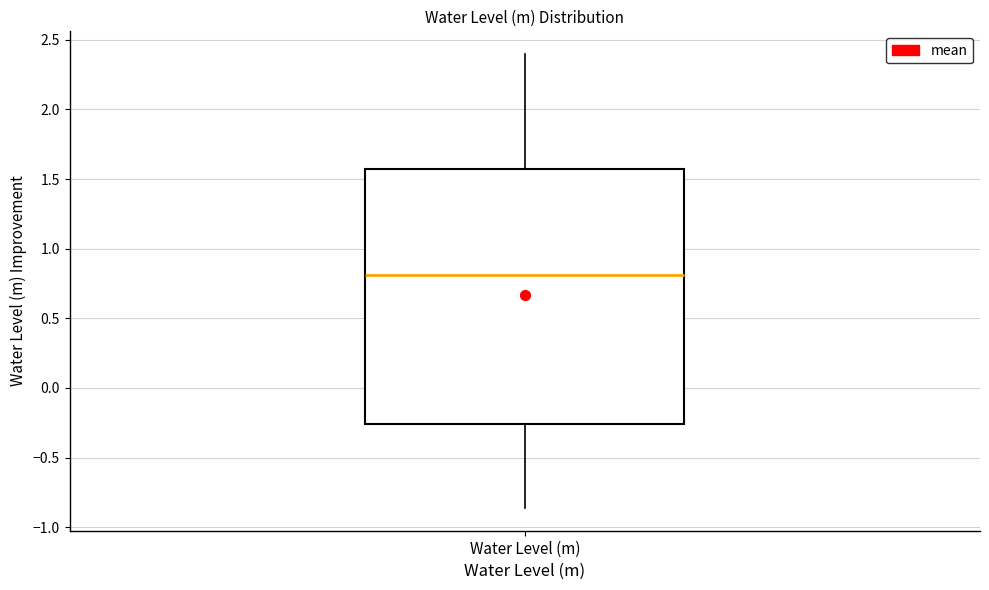

Read this box plot against the y-axis: the position of the median line, the range covered by the box, and the ends of both whiskers. The values are not printed on the chart, so give them approximately, as read against the axis.

median 0.80, box -0.25 to 1.55, whiskers -0.85 to 2.40